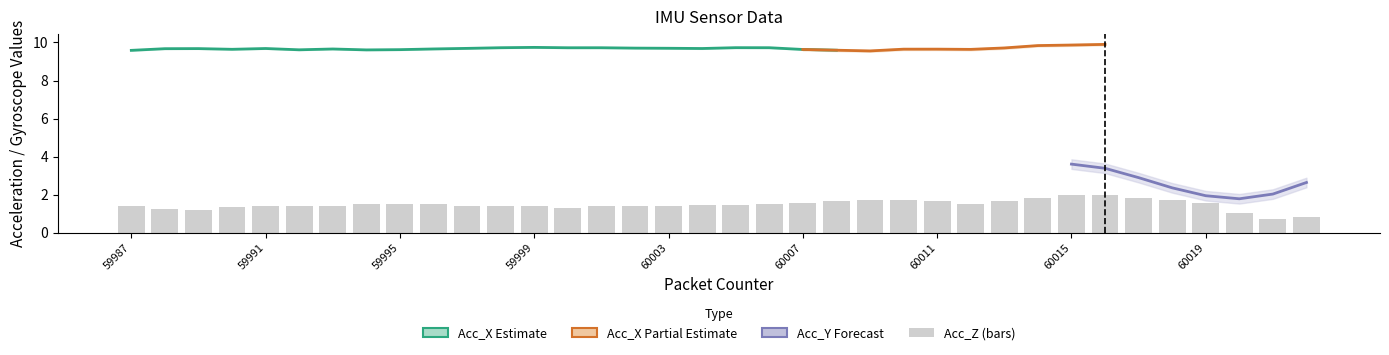

At which category is the sum across all series the highest?

60015